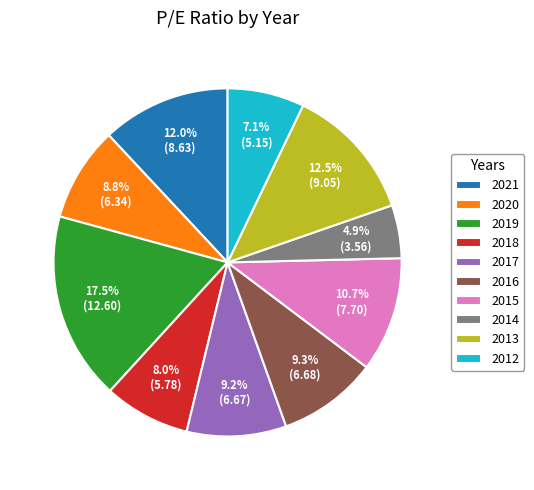

The 2015 slice represents 1% of the pie. True or false?

False